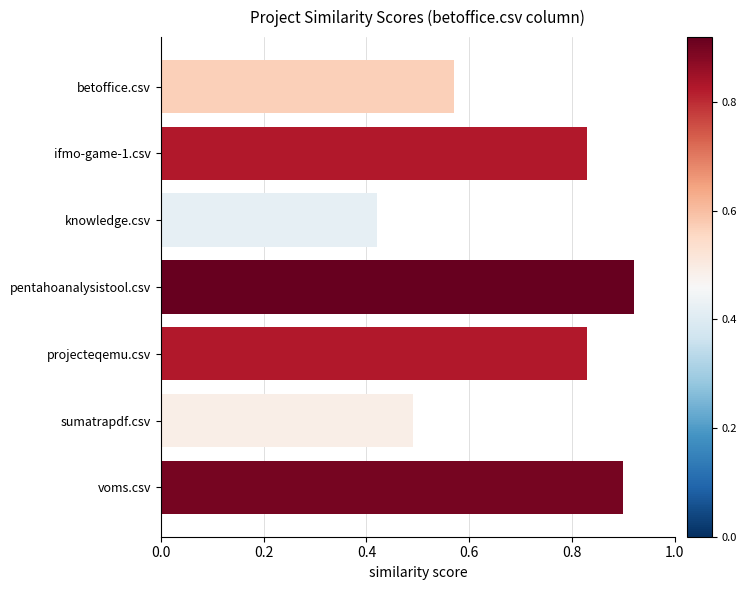

Is it true that the value at sumatrapdf.csv is 0.3?

False